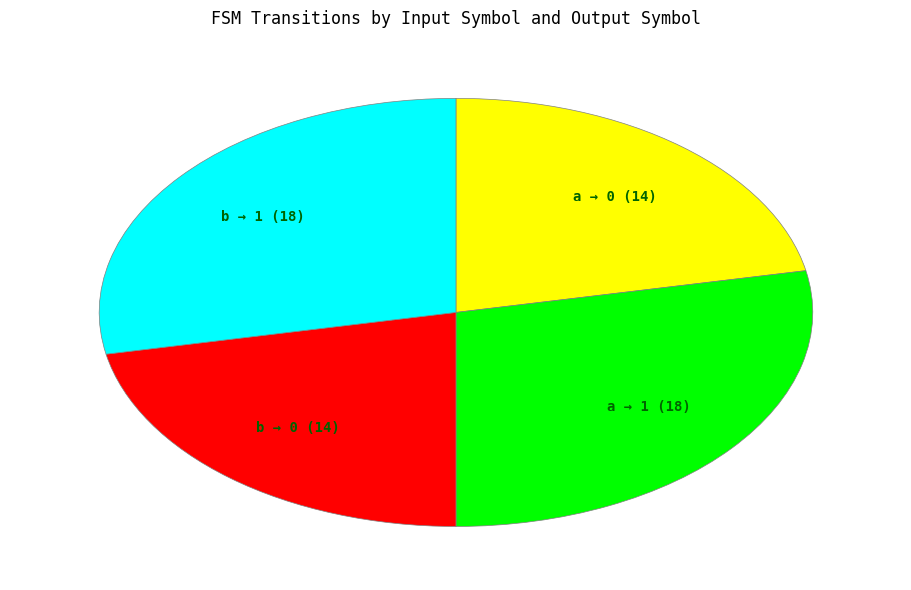

Does any single category account for the majority?

No